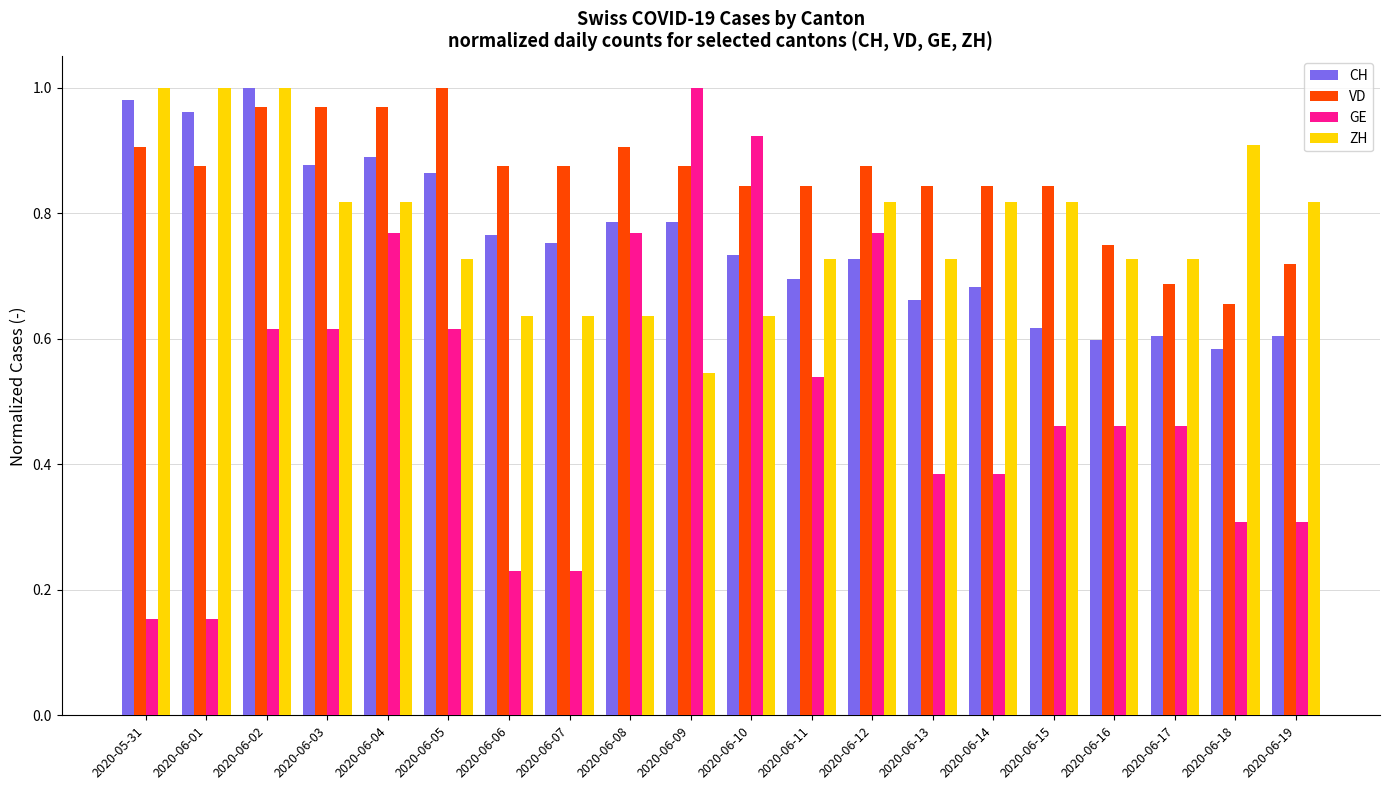

How many groups of bars are there?

20